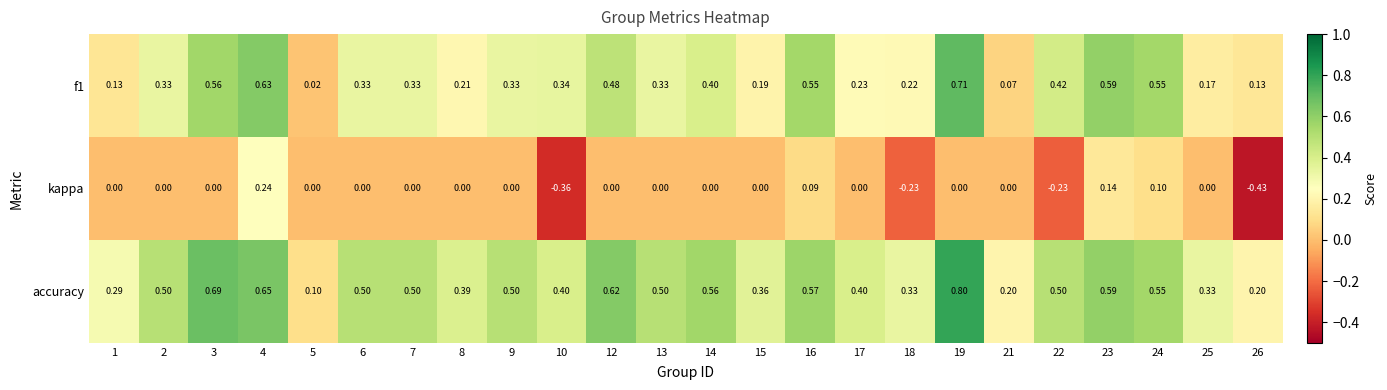

Which series has the largest total across all categories?

accuracy